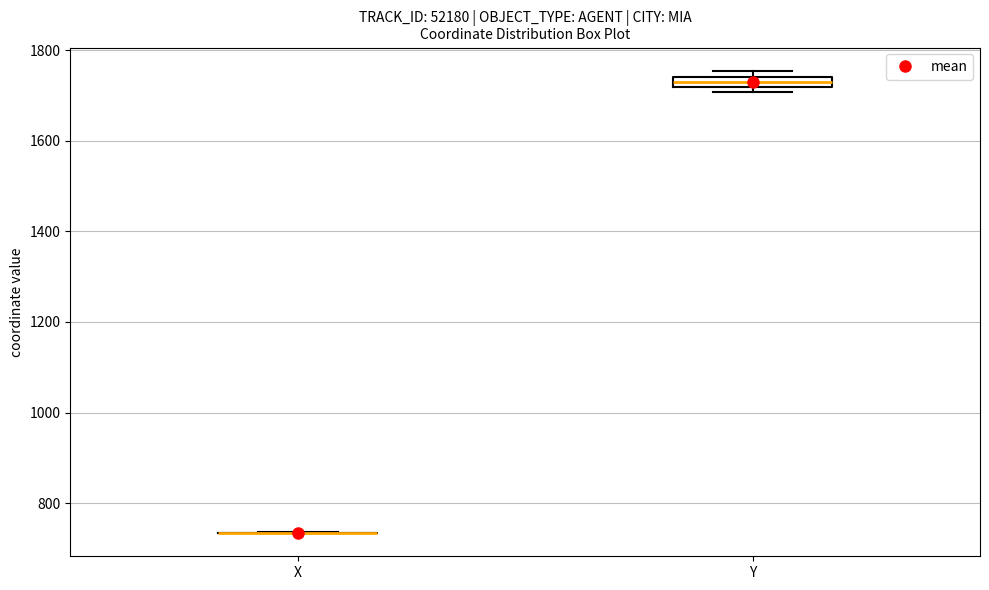

Which box is the tallest, from its lower edge to its upper edge?

Y